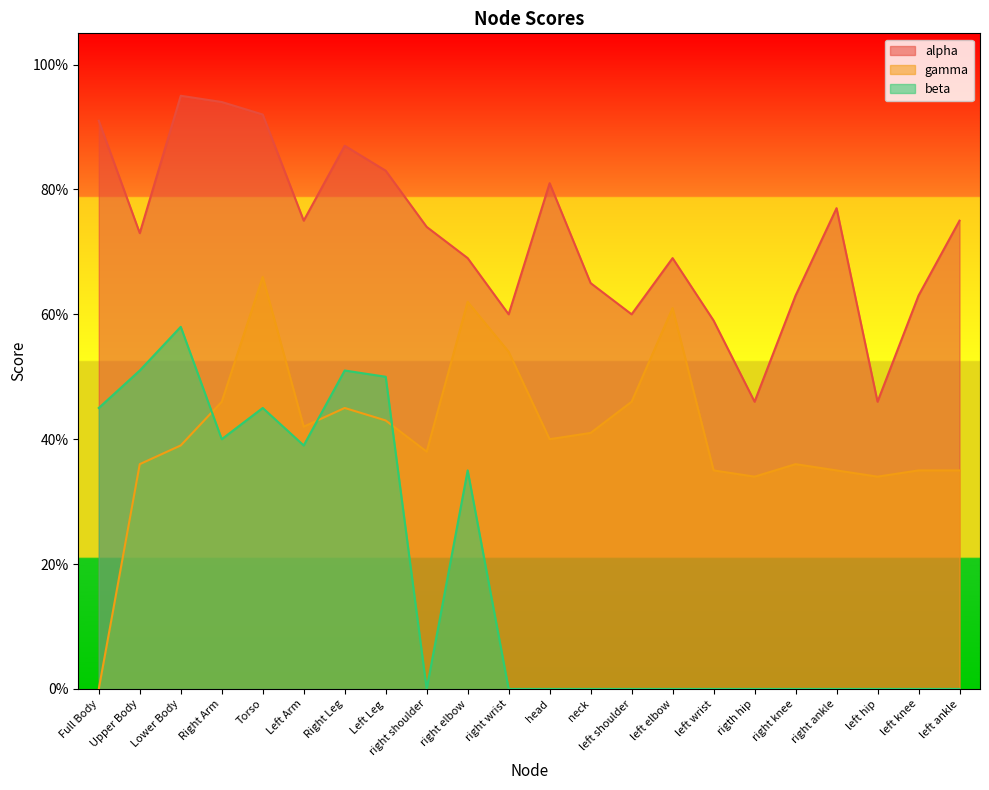

Count the number of data series in this chart.

3